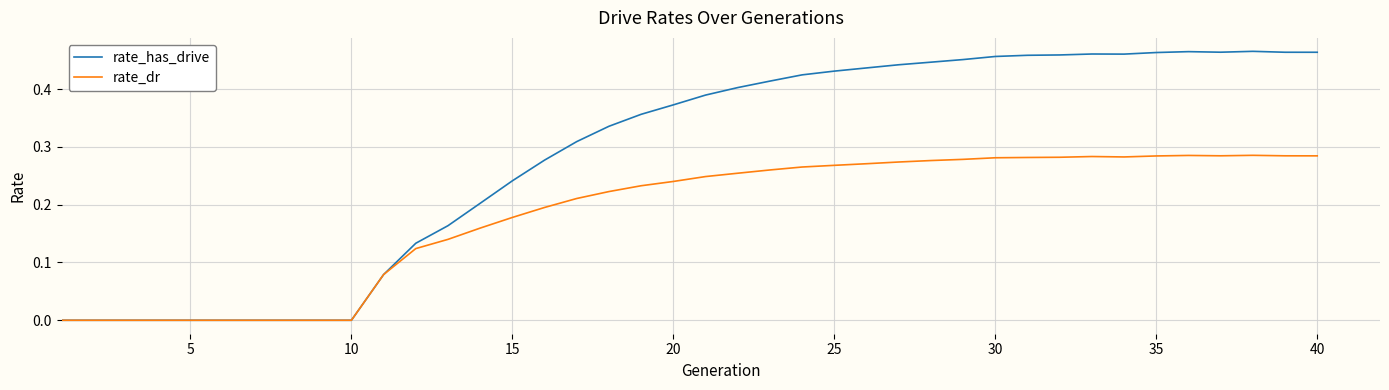

Which series has the largest total across all categories?

rate_has_drive